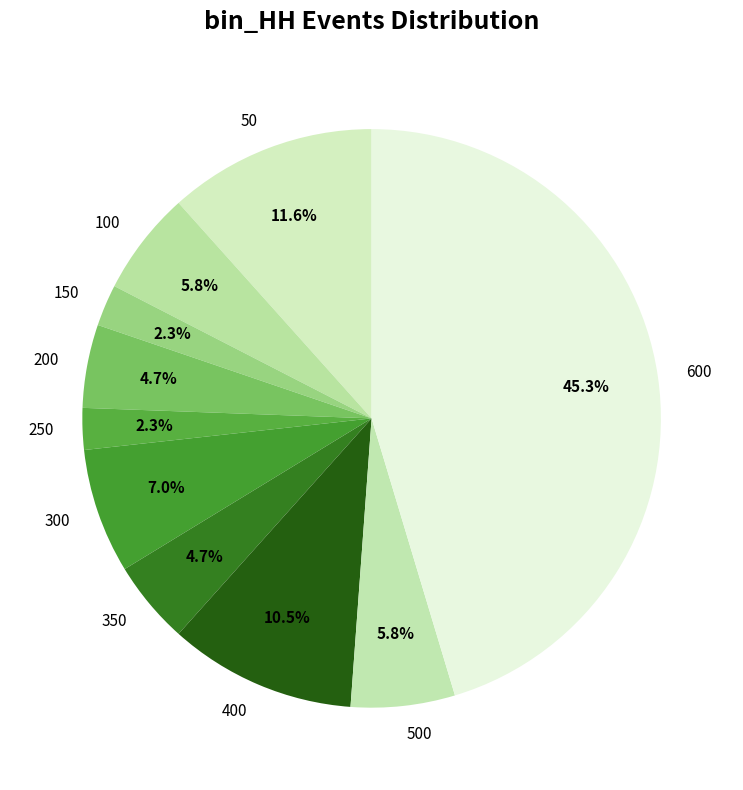

Which category has the biggest portion of the pie?

600